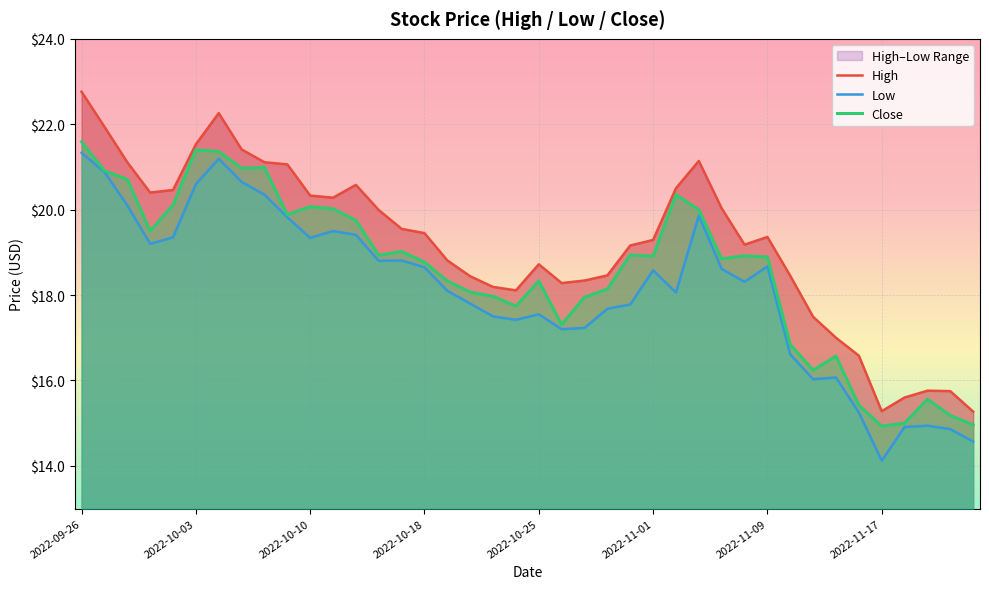

Is it true that Low equals 14.9 at 36?

True